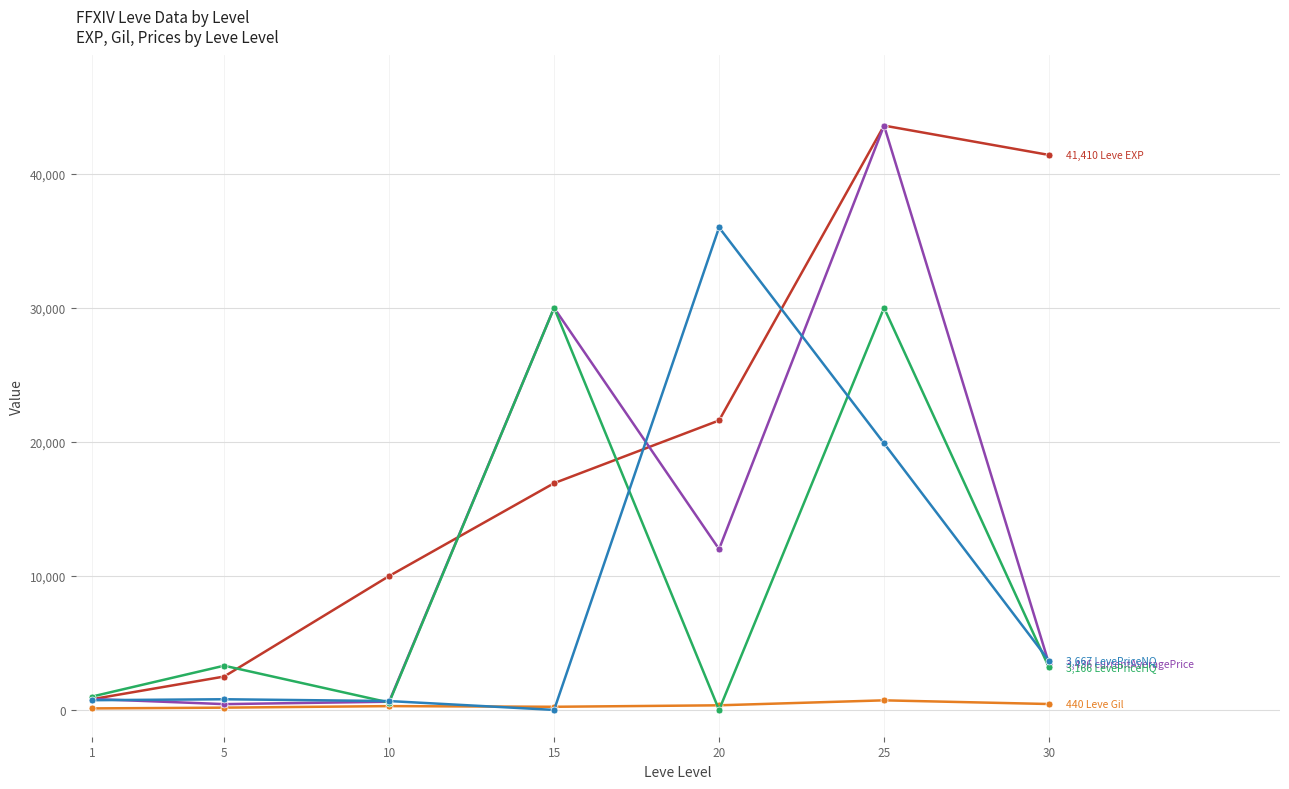

At which category is the sum across all series the highest?

25